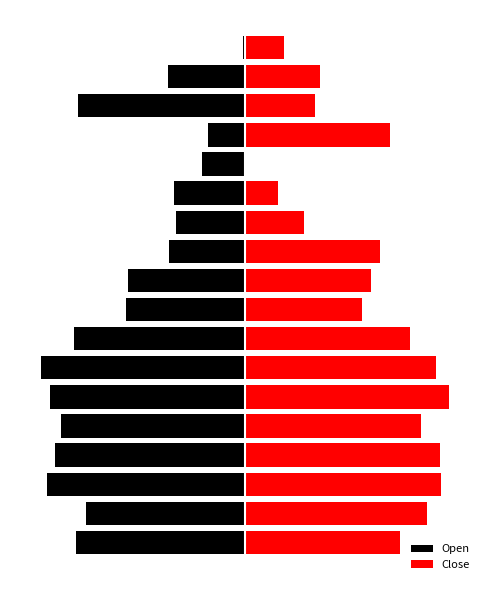

How many distinct data groups are displayed?

2